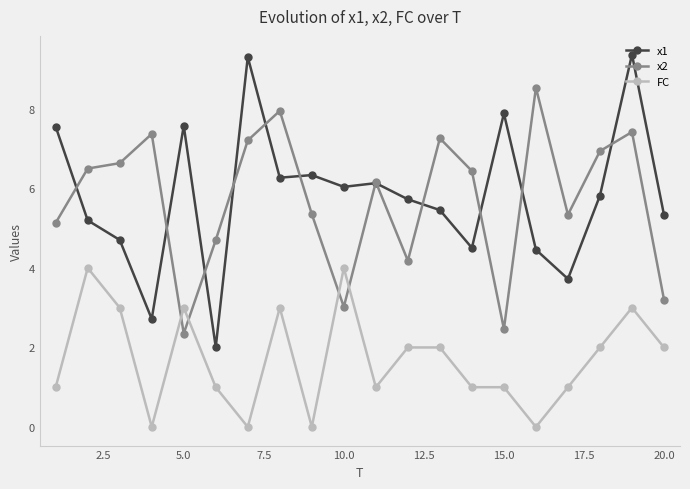

After their last crossing, which series has the higher values: x2 or FC?

x2